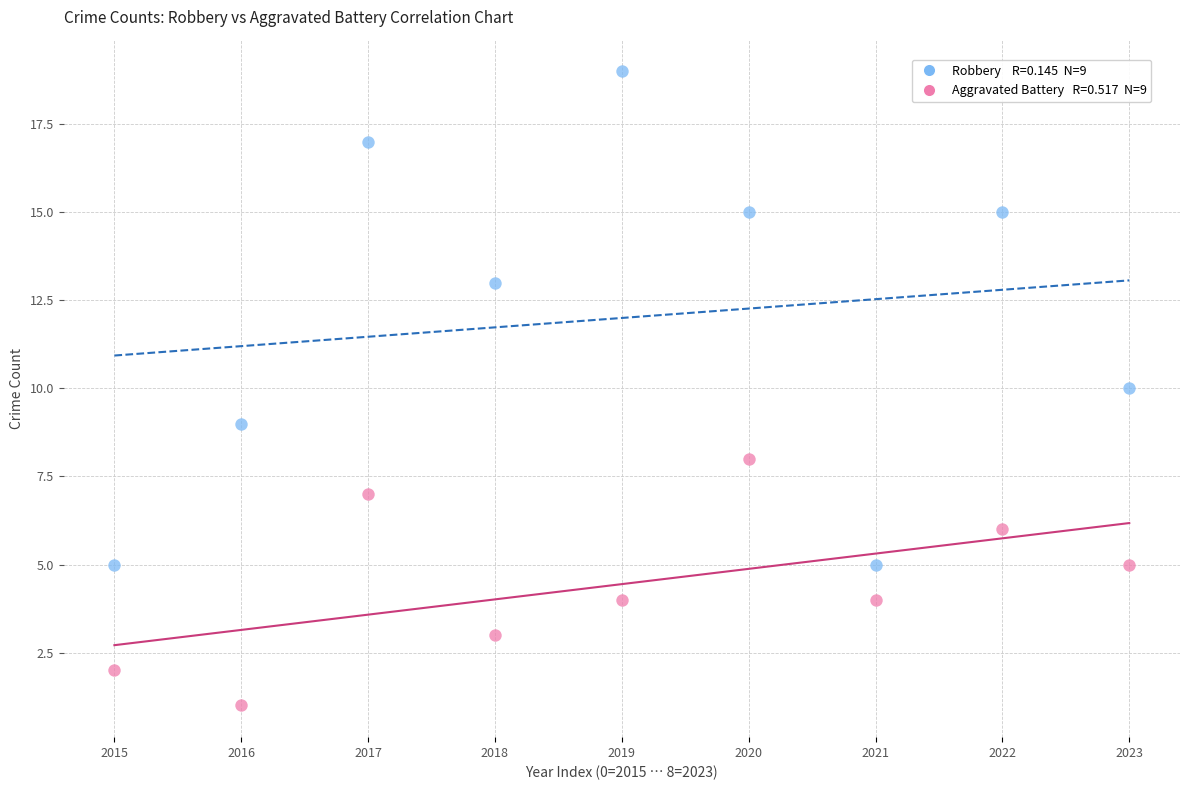

Across all data points, what is the range of Y values (max minus min)?

18